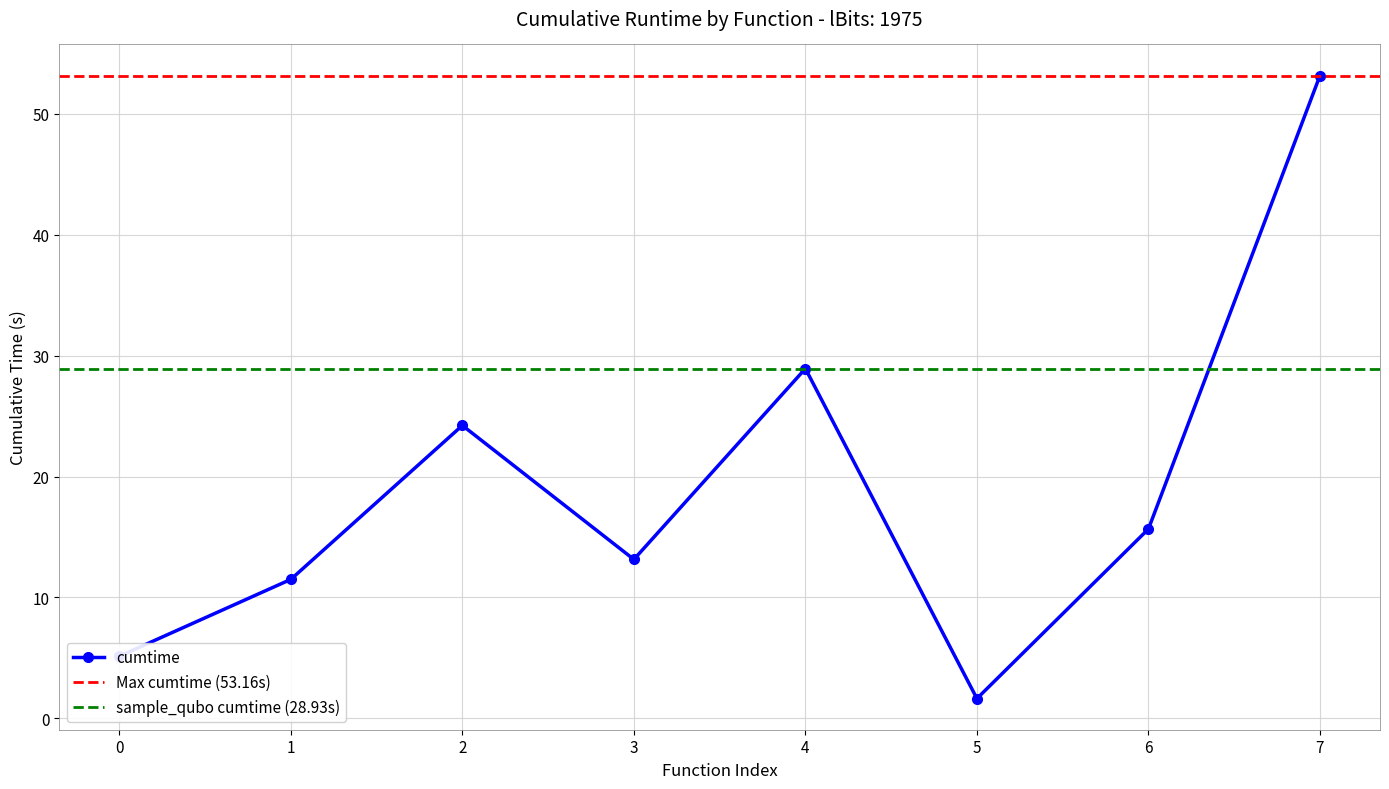

Rank the categories by cumtime value from highest to lowest.

7, 4, 2, 6, 3, 1, 0, 5